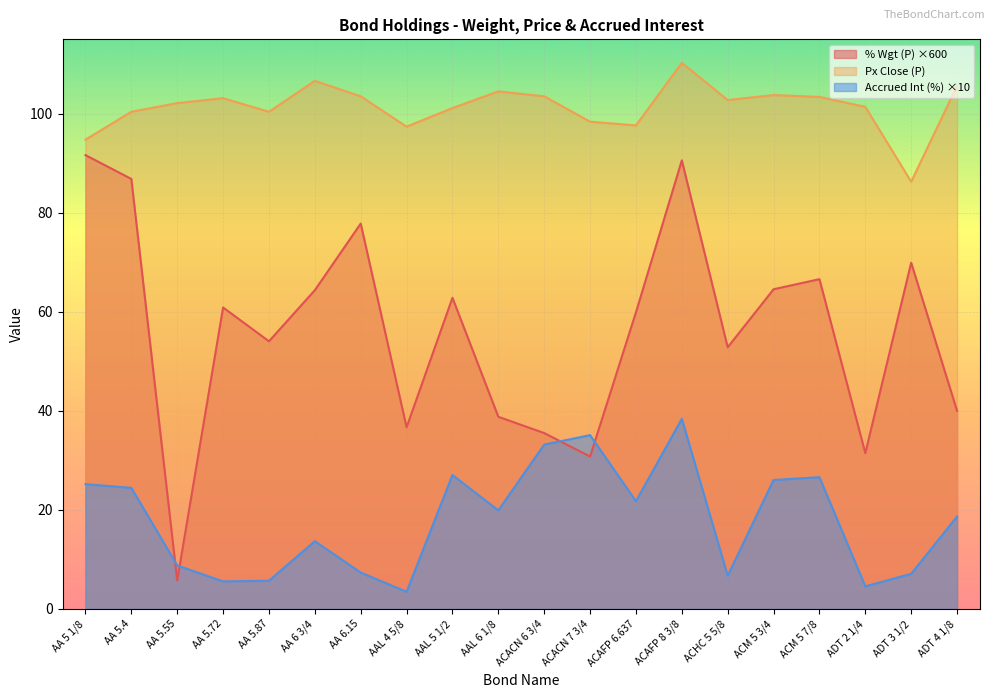

Rank the series by their maximum value, from lowest to highest.

Accrued Int (%) ×10, % Wgt (P) ×600, Px Close (P)